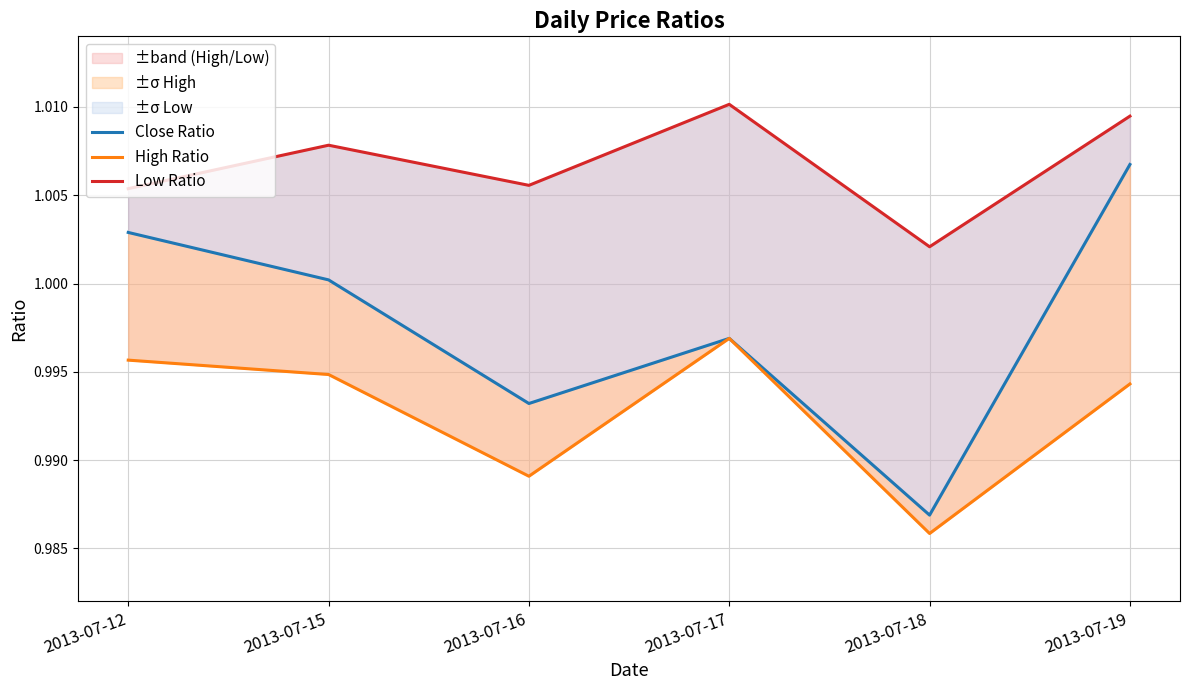

Reading left to right, transcribe all the data shown in this chart.

Close Ratio: 2013-07-12=1.0	2013-07-15=1.0	2013-07-16=1.0	2013-07-17=1.0	2013-07-18=1.0	2013-07-19=1.0
High Ratio: 2013-07-12=1.0	2013-07-15=1.0	2013-07-16=1.0	2013-07-17=1.0	2013-07-18=1.0	2013-07-19=1.0
Low Ratio: 2013-07-12=1.0	2013-07-15=1.0	2013-07-16=1.0	2013-07-17=1.0	2013-07-18=1.0	2013-07-19=1.0